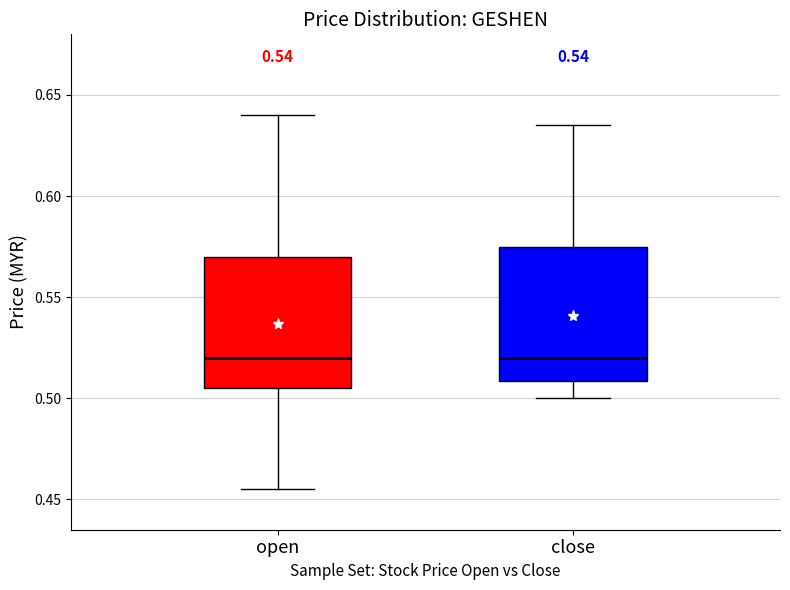

Reading left to right, transcribe this box plot: for each box, give where its median line is, the range the box spans, and where its two whiskers end, as read against the y-axis. The values are not printed on the chart, so give them approximately, as read against the axis.

open: median 0.520, box 0.505 to 0.570, whiskers 0.455 to 0.640
close: median 0.520, box 0.510 to 0.575, whiskers 0.500 to 0.635